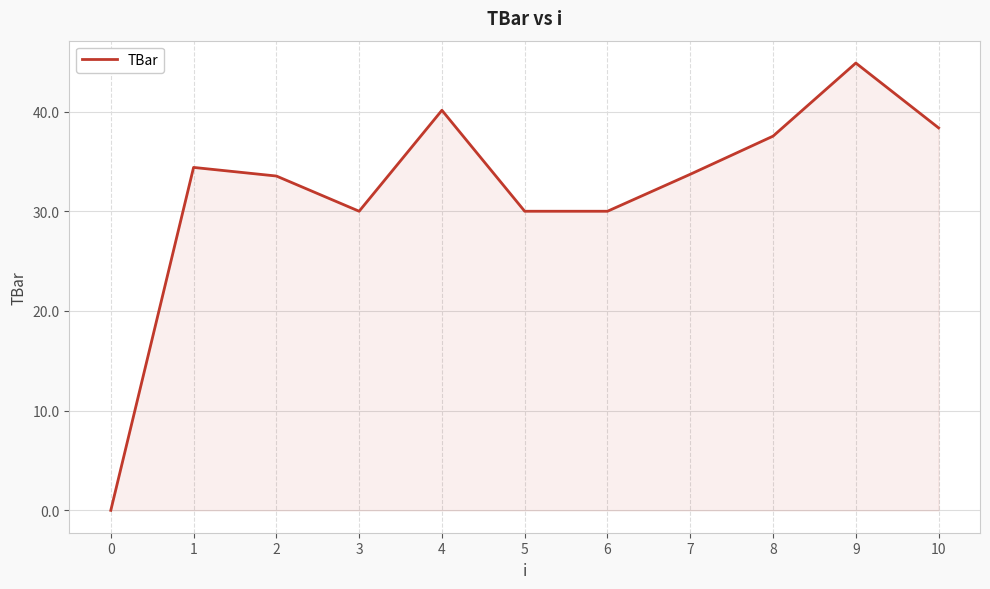

What is the greatest value displayed?

44.9